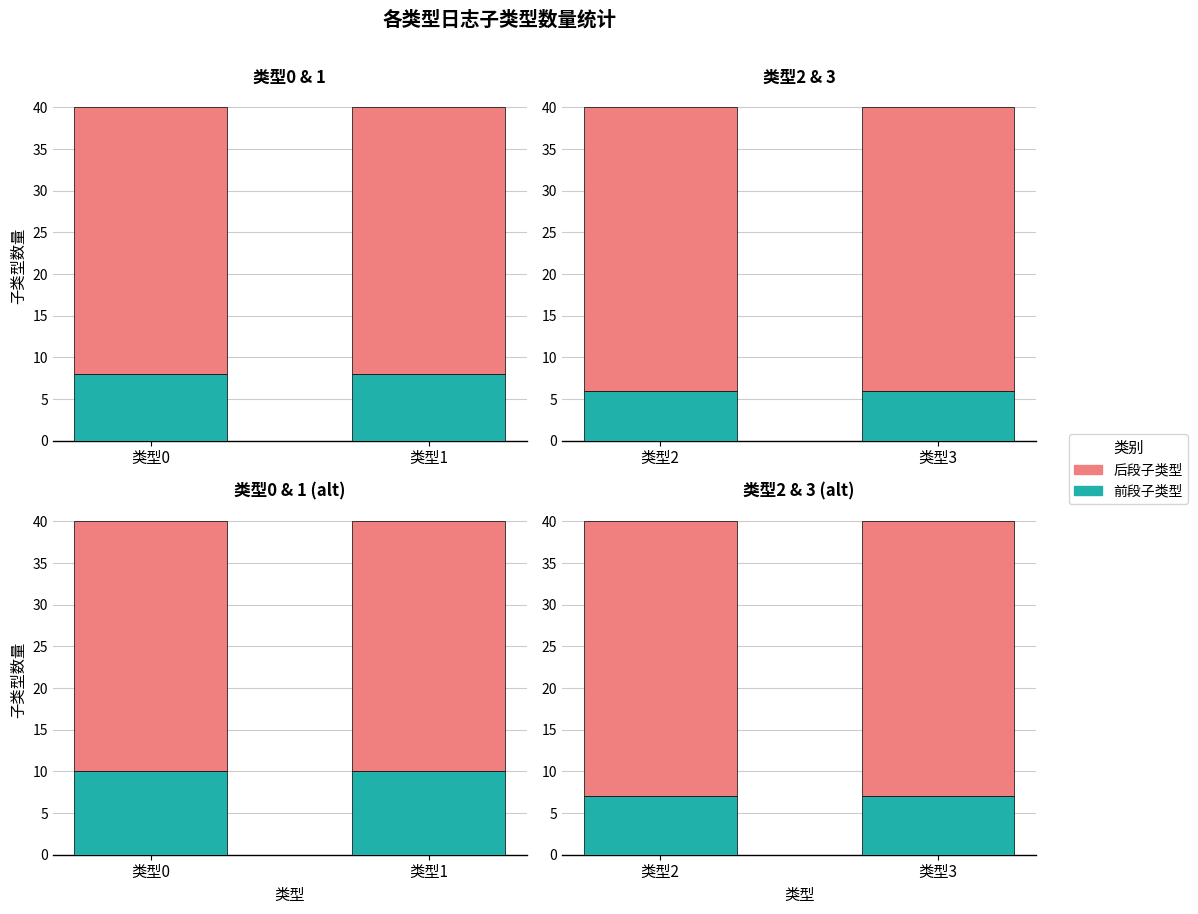

What are all the series names shown in the legend?

前段子类型, 后段子类型